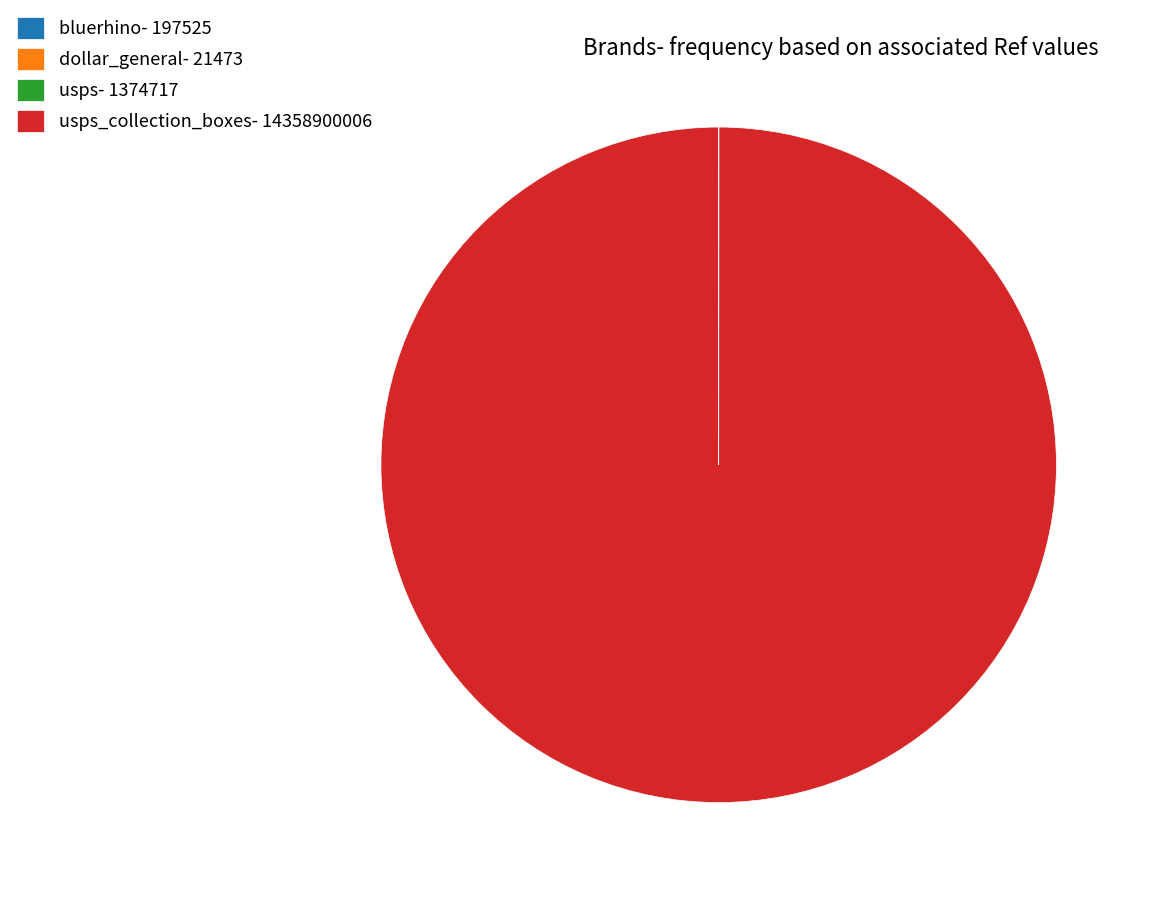

Is usps_collection_boxes- 14358900006 the majority of the pie?

Yes